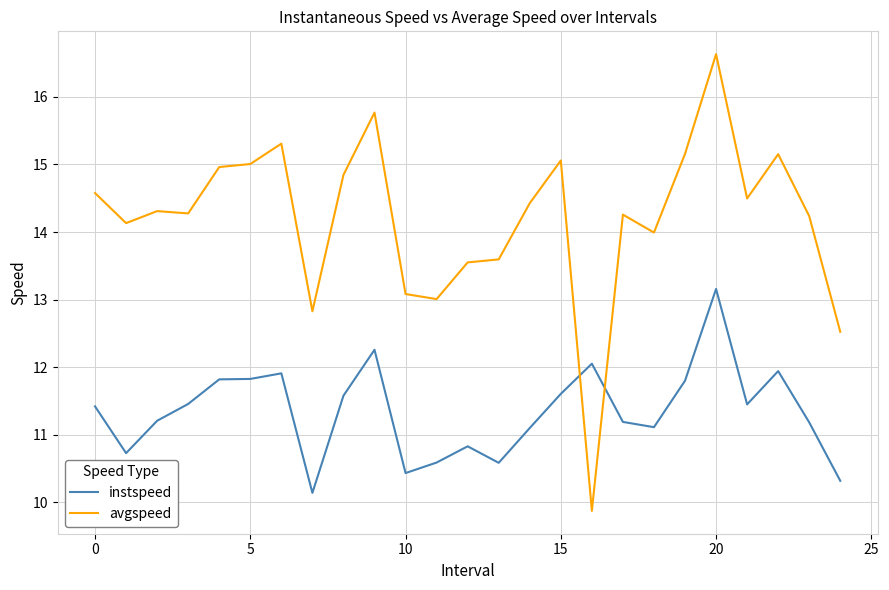

How many categories are shown in the chart?

25